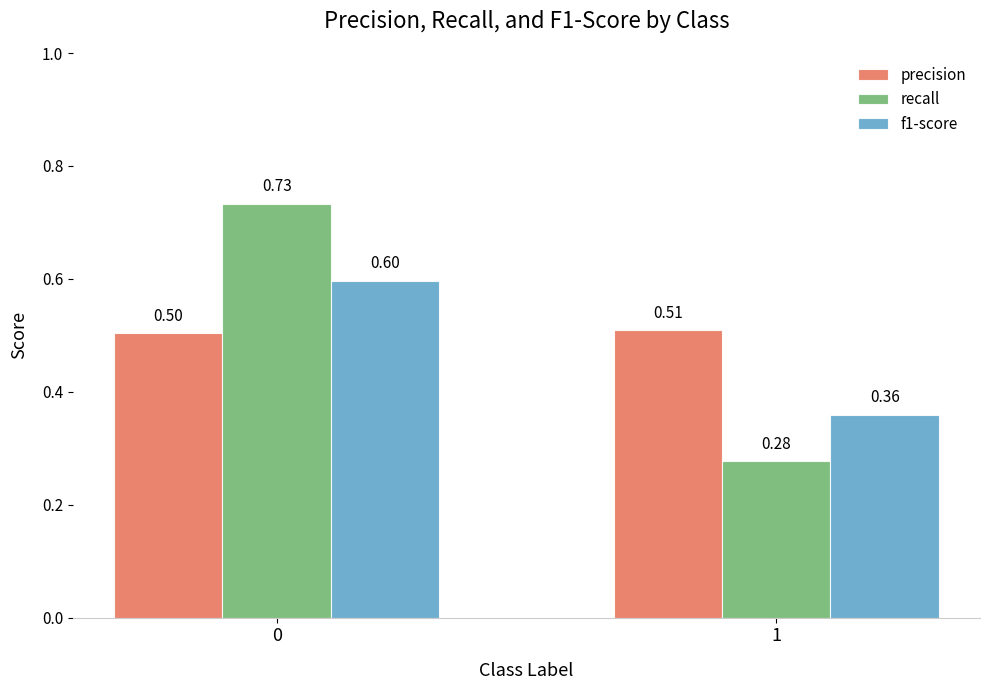

True or false: recall has a value of 0.4 at 1.

False